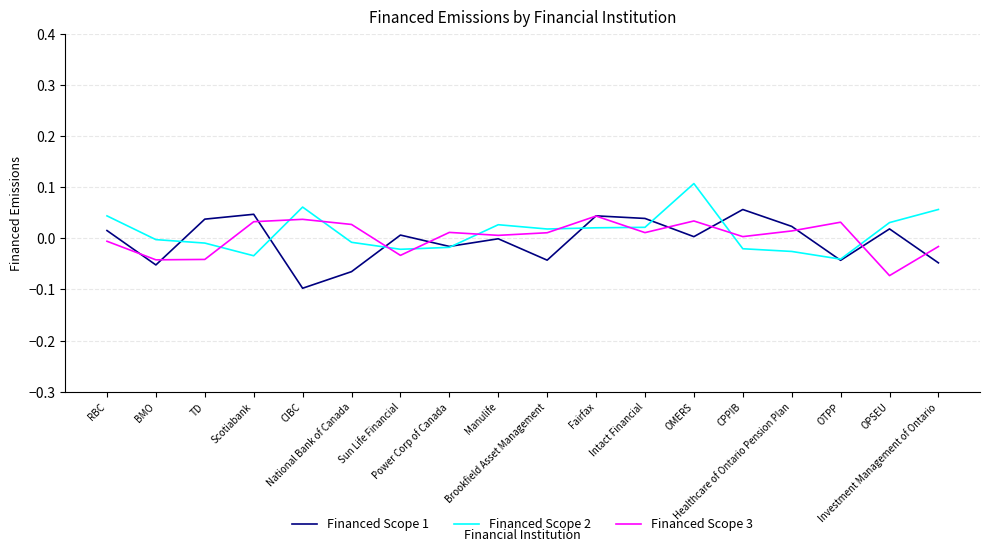

Is it true that Financed Scope 3 equals 0.0 at Intact Financial?

True